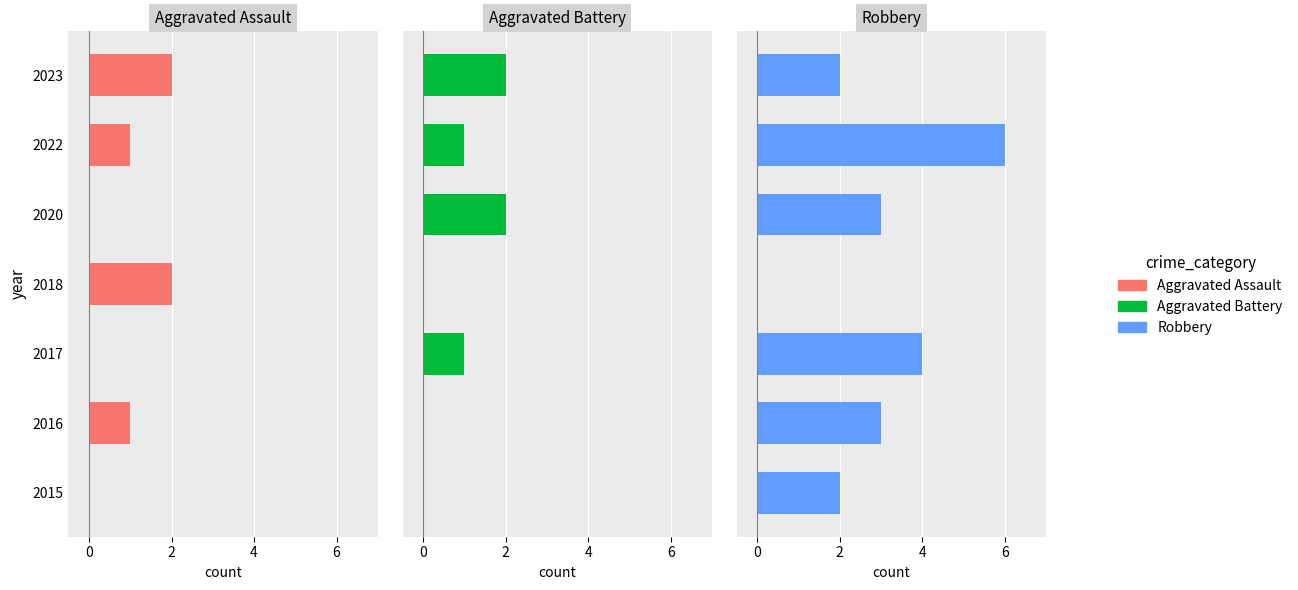

What is the spread (max minus min) of values at 6?

3